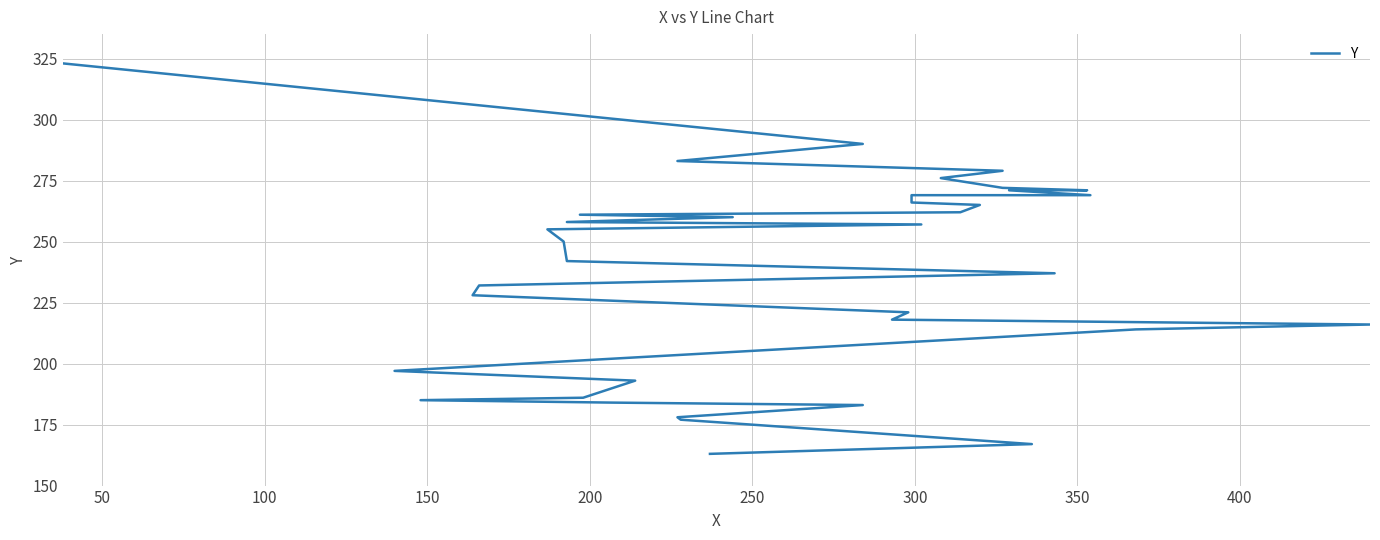

True or false: there are more than 1 points higher than both neighbors.

False